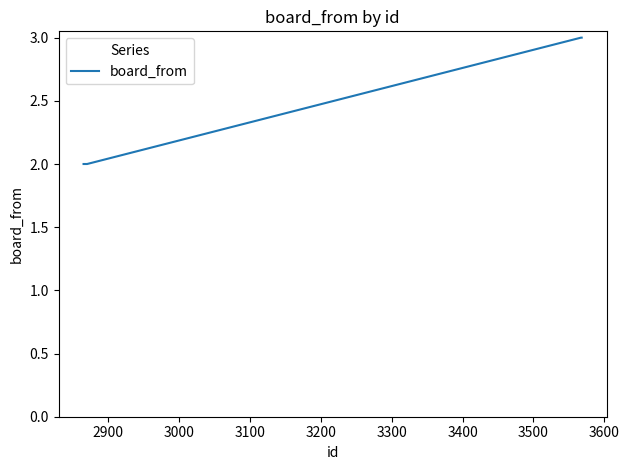

What is the sum of all values?

18